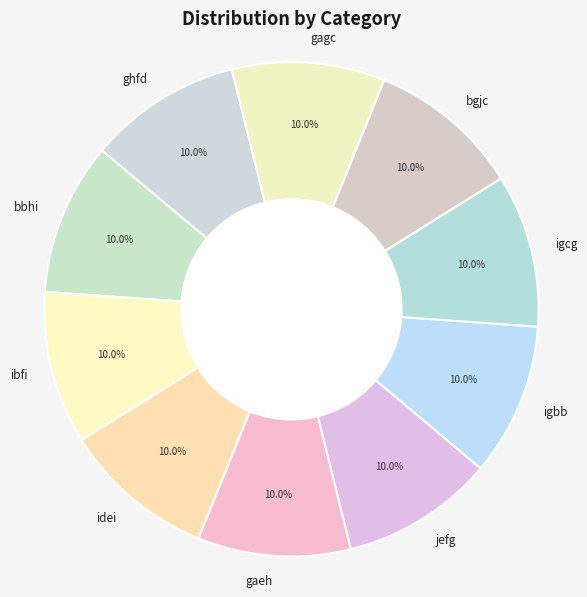

To the nearest percent, what percentage of the pie is ibfi?

10%